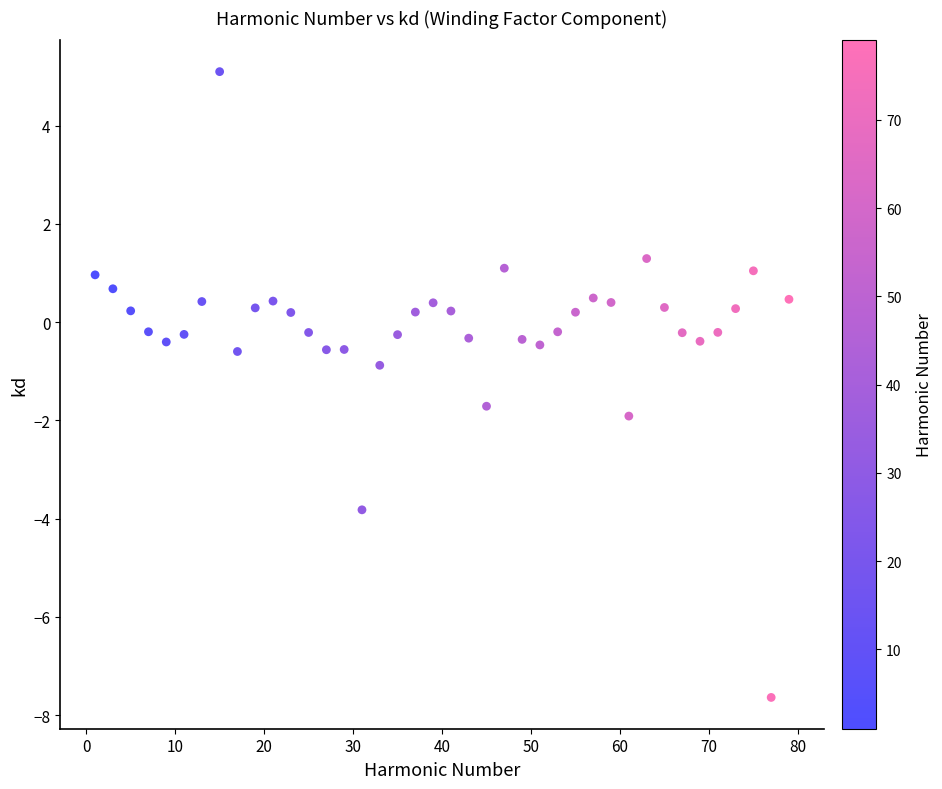

What is the range of X values (max minus min)?

78.0